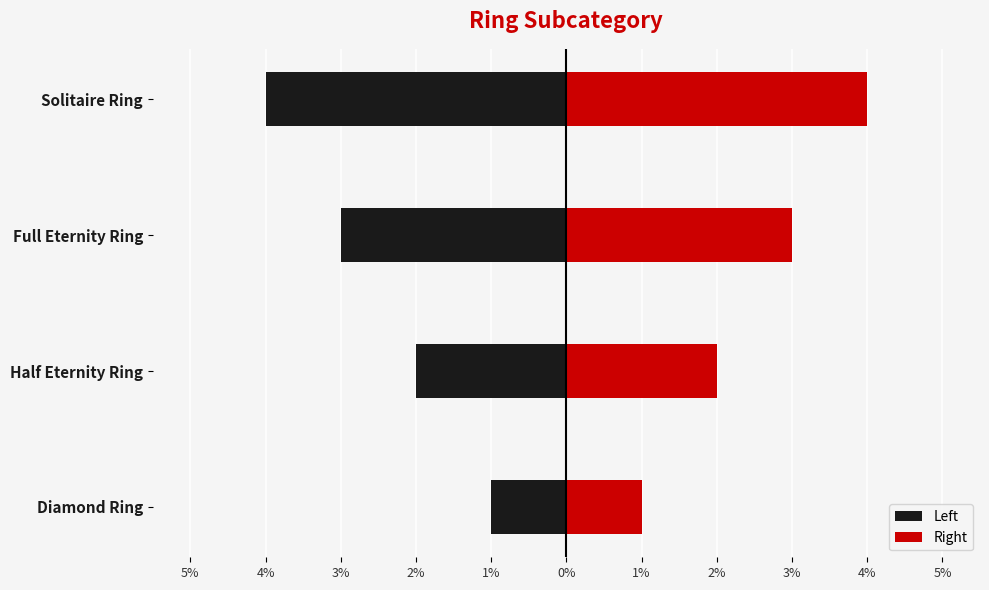

Reading left to right, transcribe all the data shown in this chart.

Left: -1	-2	-3	-4
Right: 1	2	3	4